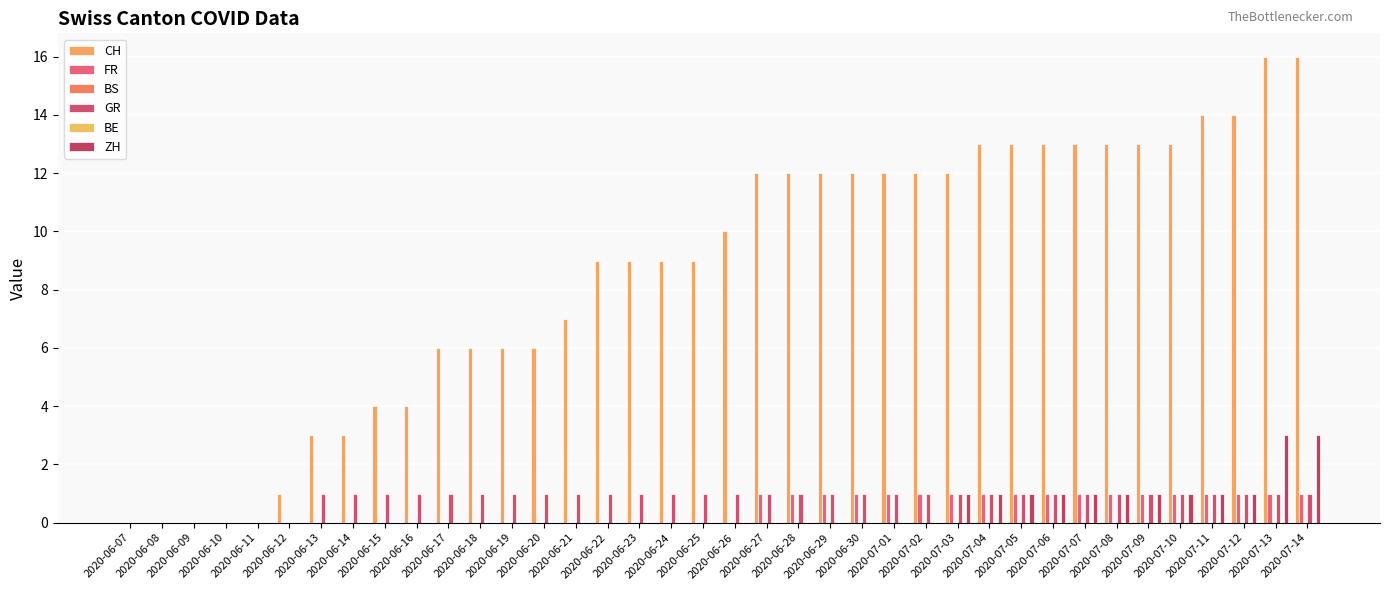

What is the maximum value for FR?

1